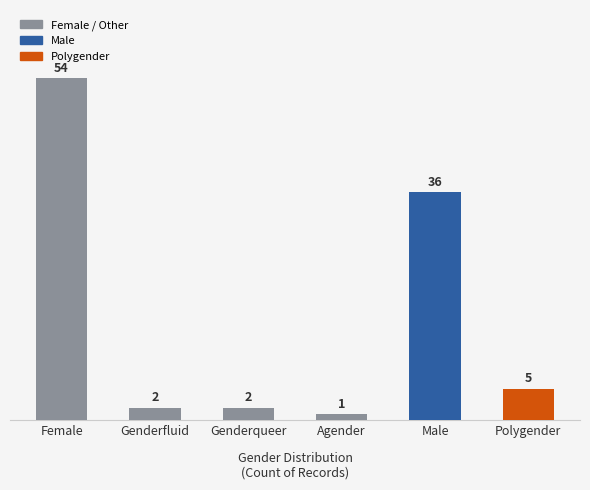

Reading right to left, list all the values displayed in this chart.

Polygender=5	Male=36	Agender=1	Genderqueer=2	Genderfluid=2	Female=54